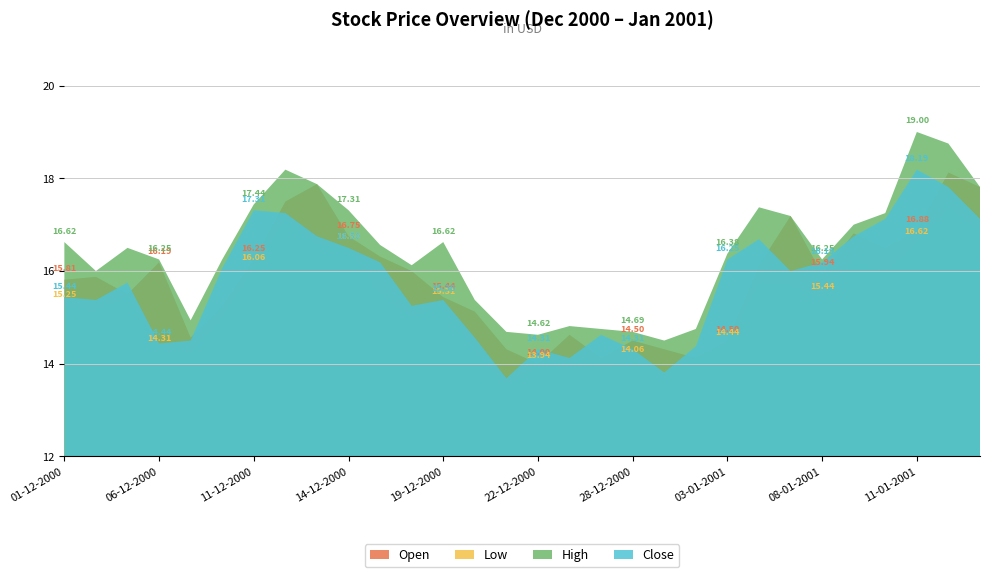

Count the number of data series in this chart.

4